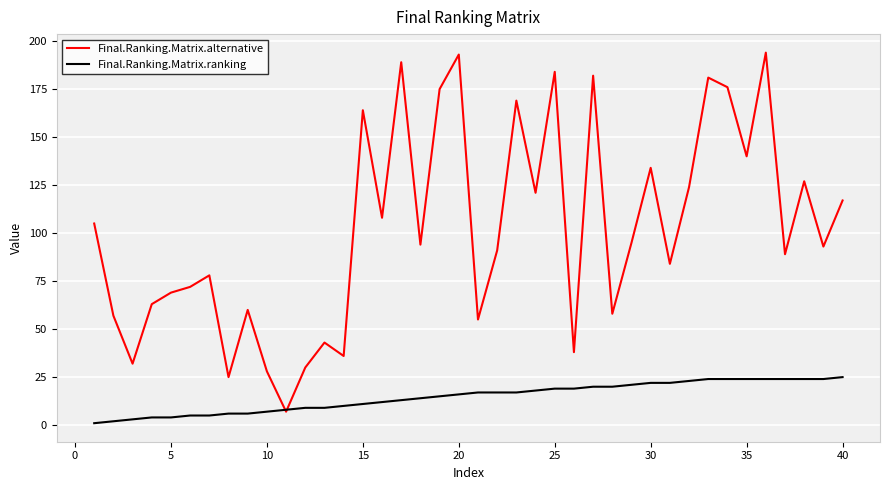

What are all the series names shown in the legend?

Final.Ranking.Matrix.alternative, Final.Ranking.Matrix.ranking